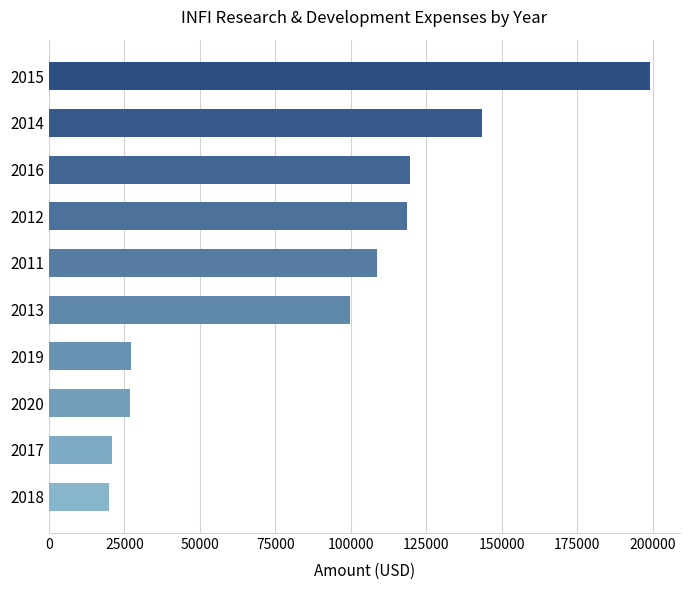

What is the sum of all values?

883800